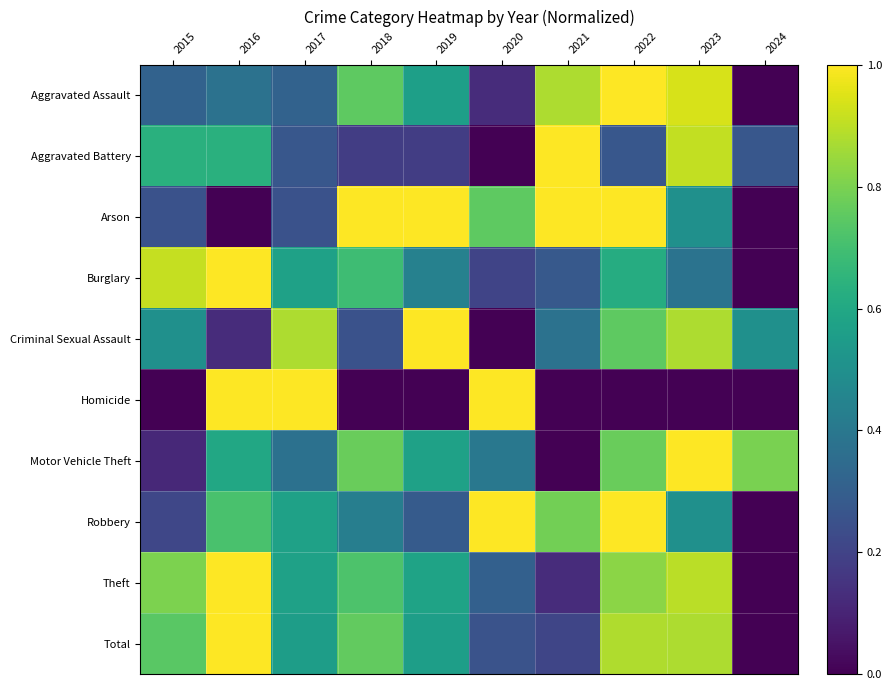

Which series has the widest spread of values?

Aggravated Assault